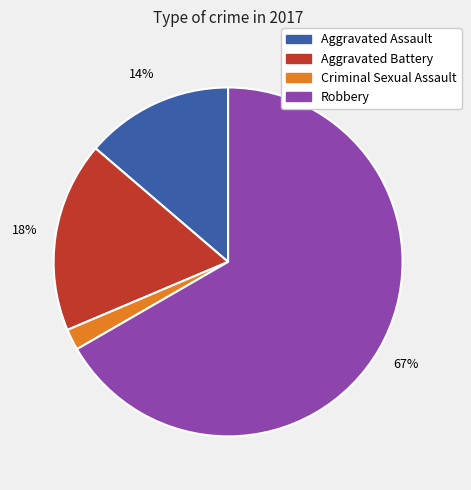

Is the sum of Aggravated Assault and Criminal Sexual Assault greater than half?

No